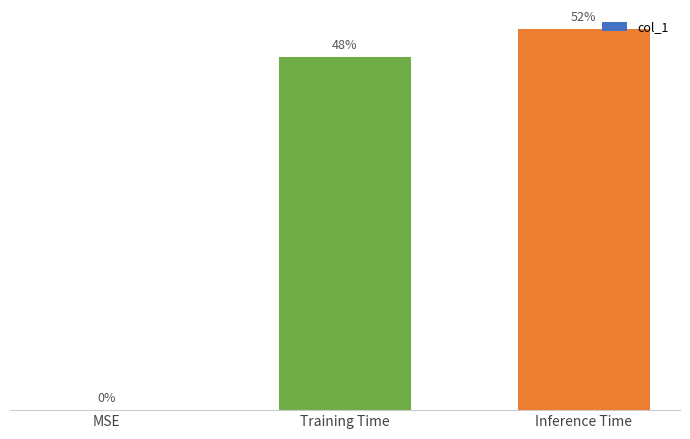

Count the values in the range 0 to 1.

3